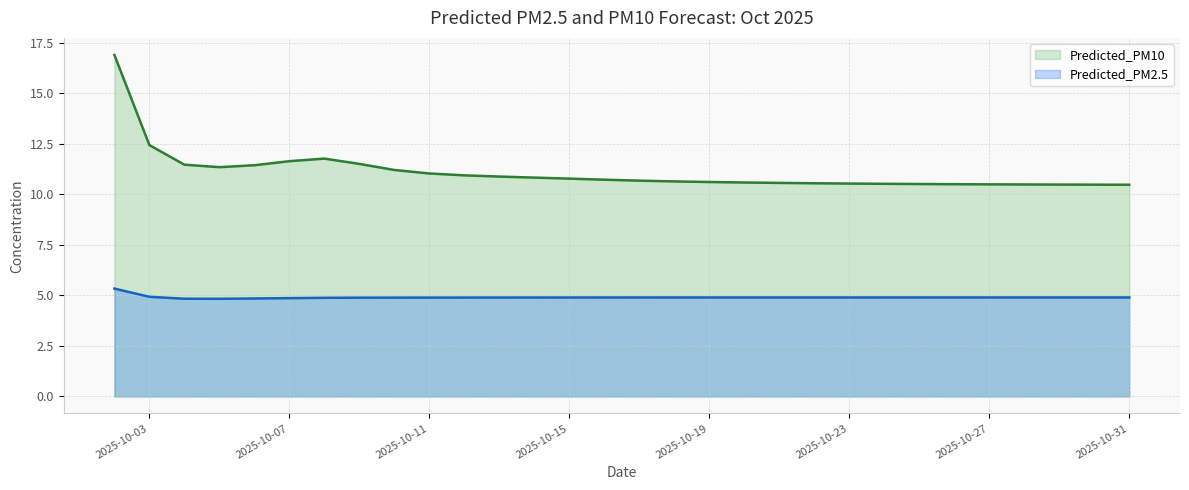

Count the number of categories in the chart.

30